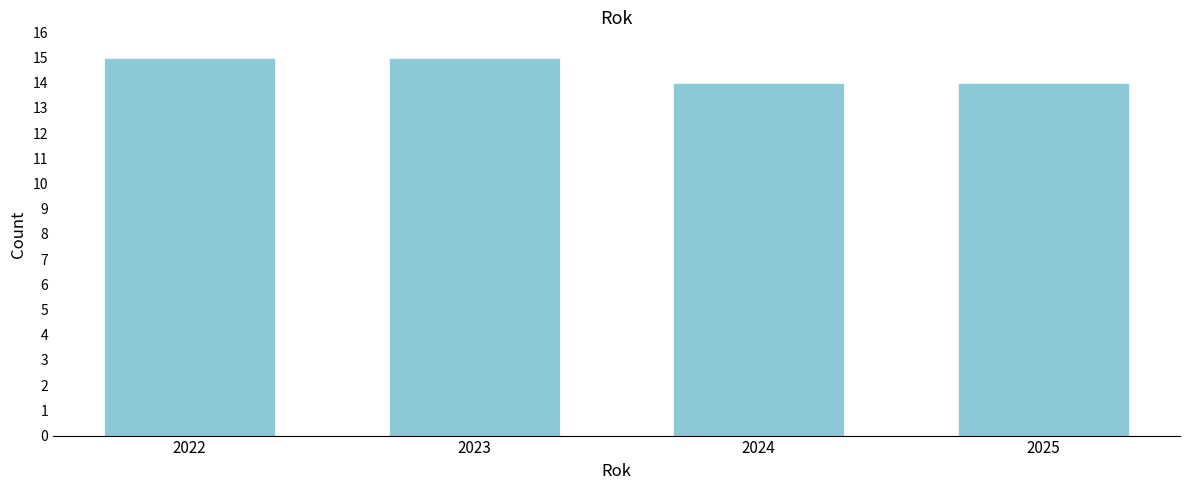

Reading left to right, transcribe all the data shown in this chart.

2022=15	2023=15	2024=14	2025=14